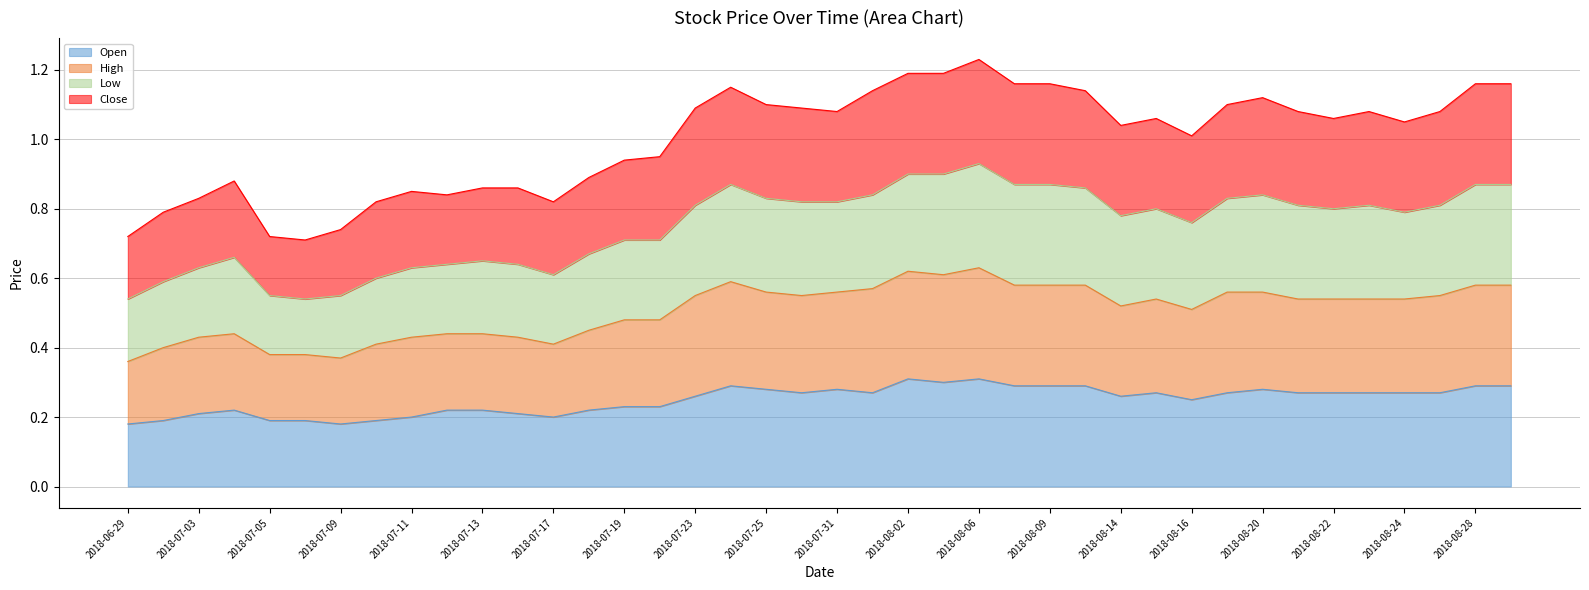

True or false: Low and Open cross at least once.

False